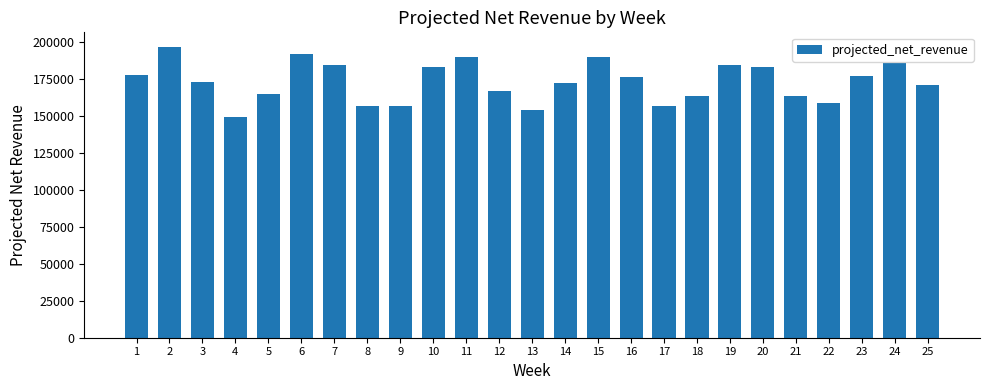

Read the value at 22.

159034.2